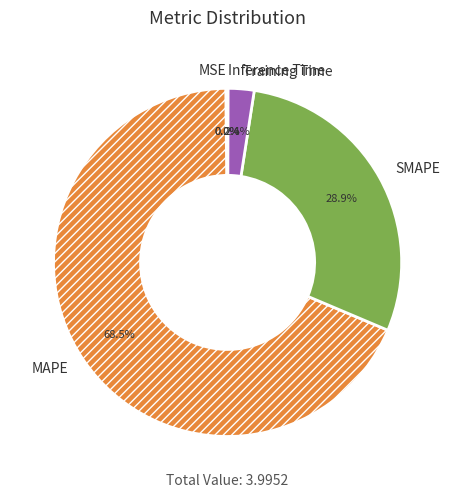

What percentage do MAPE and Training Time together represent?

70.9%